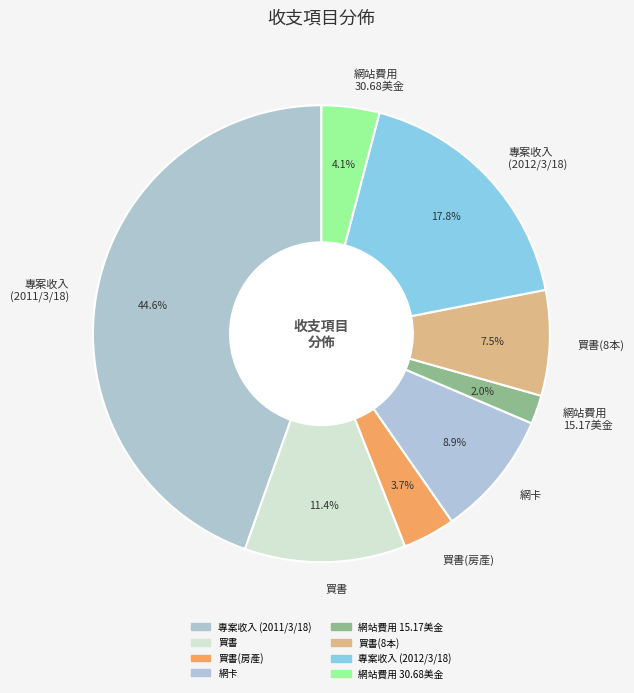

What is the ratio of the value at 專案收入 (2011/3/18) to the value at 買書?

3.9